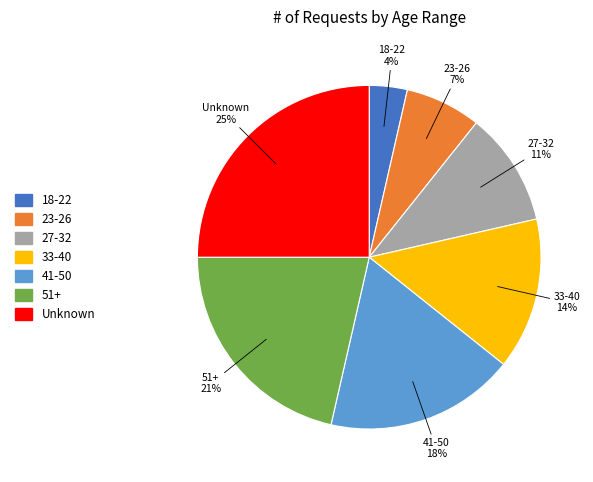

Which has a higher value, Unknown or 41-50?

Unknown